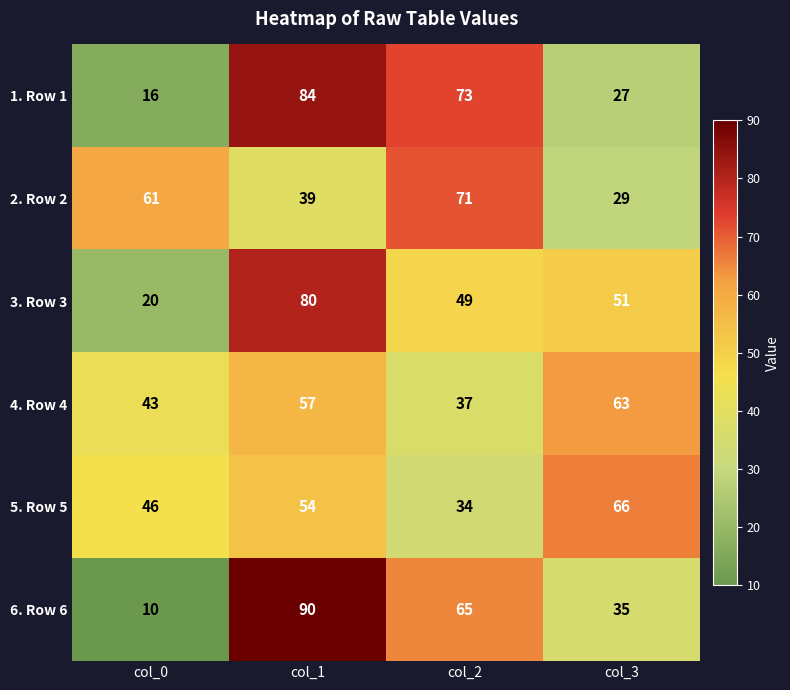

Where is 4. Row 4 nearest to the value 50?

col_0